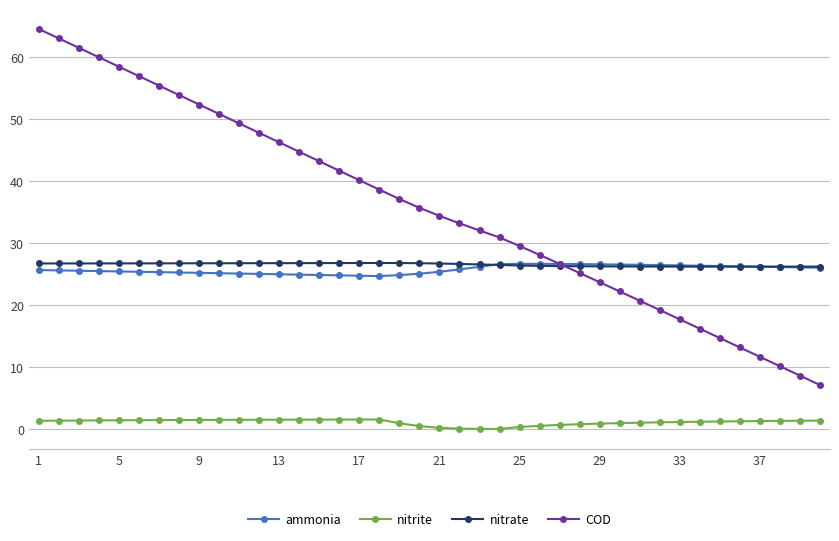

What is the minimum value for ammonia?

24.6